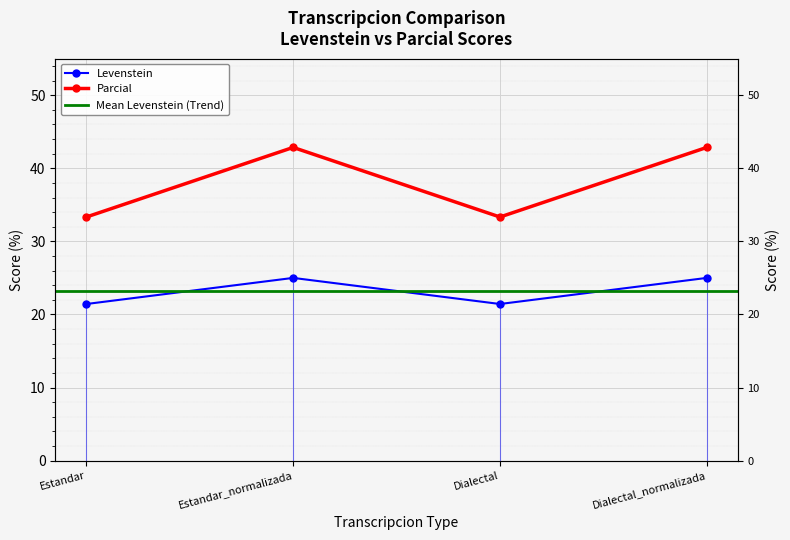

At how many categories does at least one series exceed 34?

2